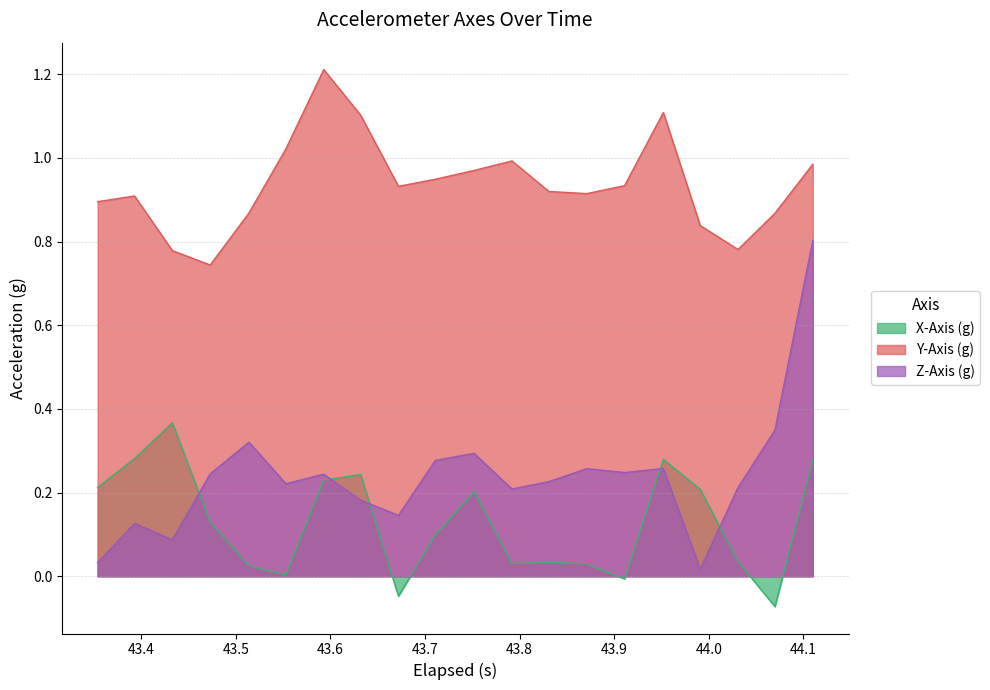

Which series ends up on top after the final intersection of X-Axis (g) and Z-Axis (g)?

Z-Axis (g)